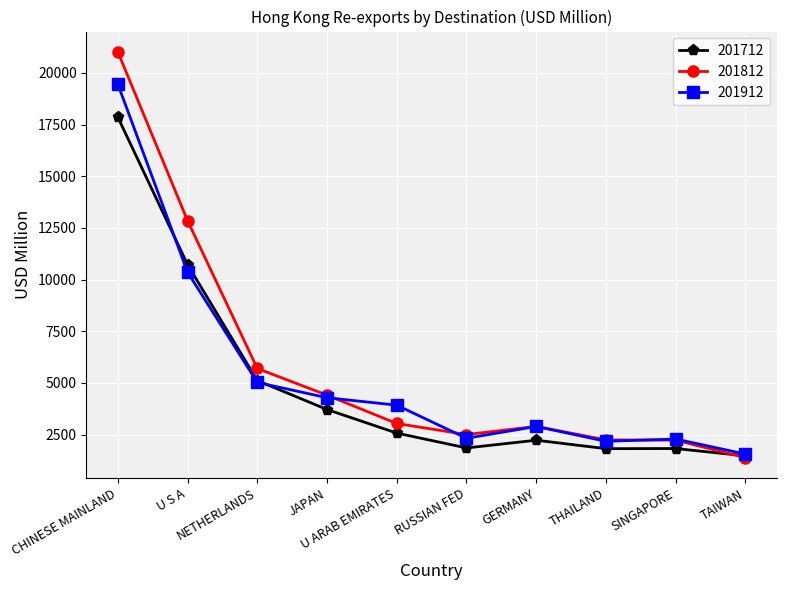

What is the lowest value of the 201712 series?

1471.0